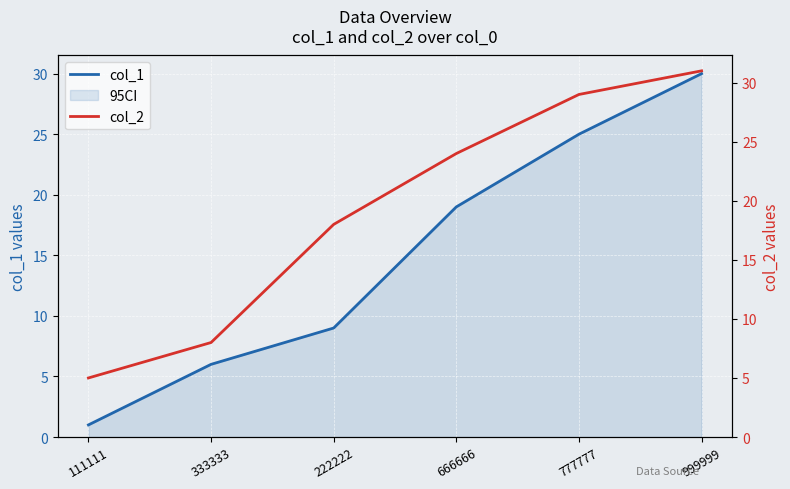

The value of col_2 at 777777 is 29. True or false?

True